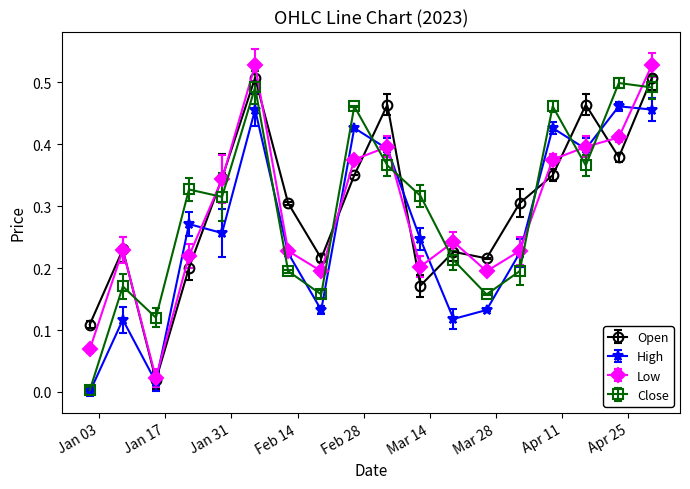

True or false: Low and Close cross at least once.

True